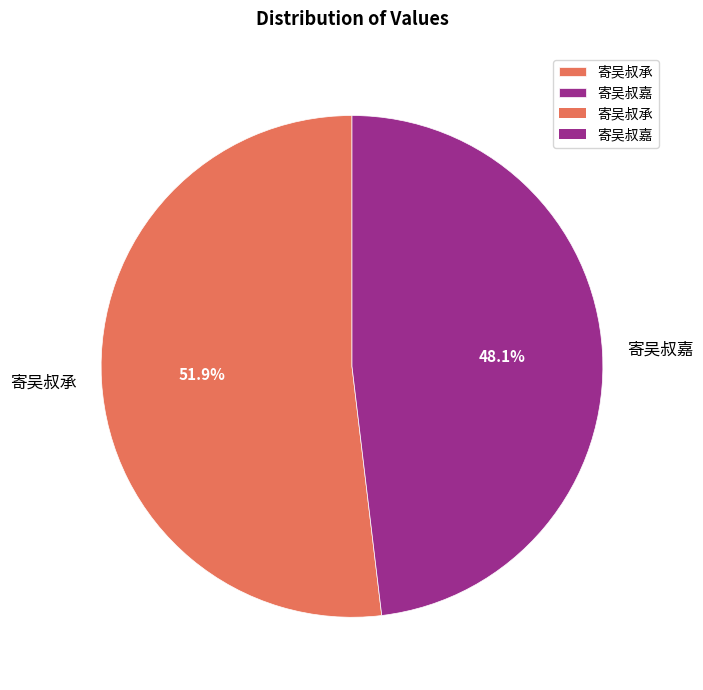

Is the sum of 寄吴叔承 and 寄吴叔嘉 greater than half?

Yes